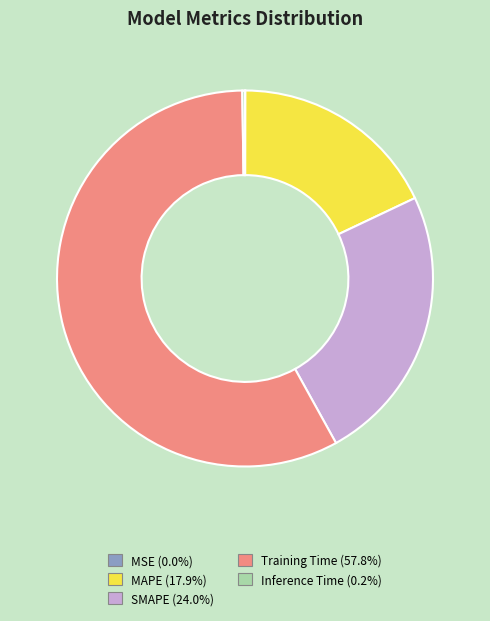

What is the largest slice in the pie chart?

Training Time